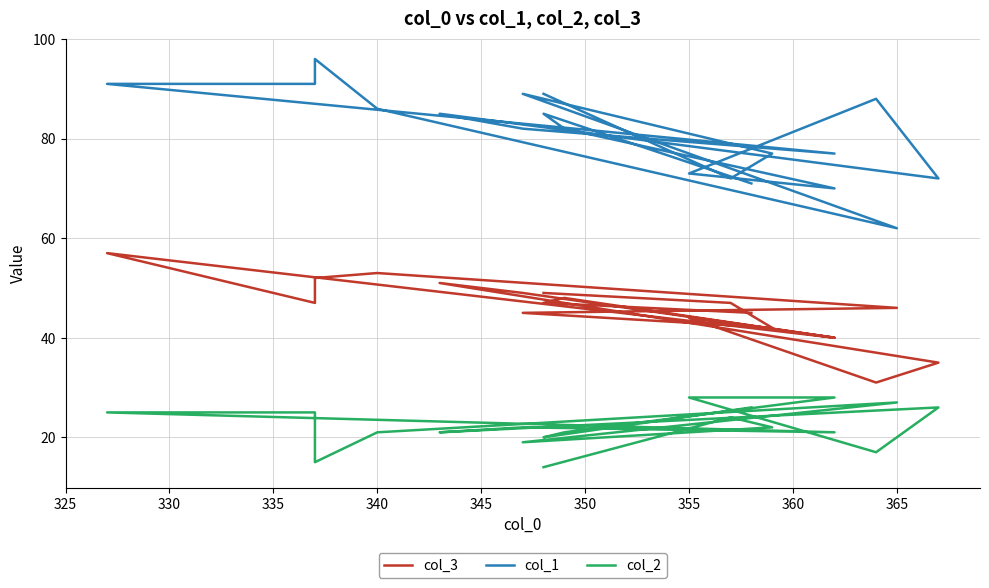

Rank the series by their average value, from lowest to highest.

col_2, col_3, col_1